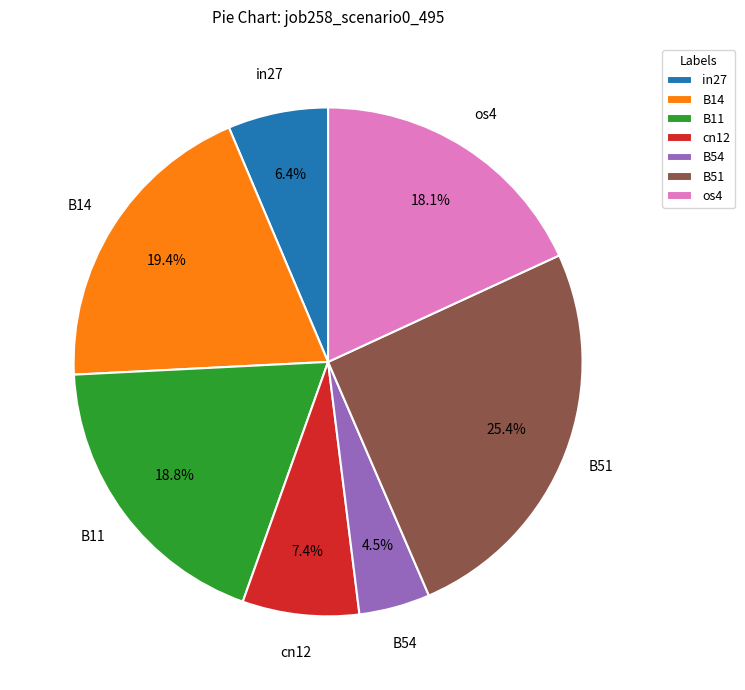

Does cn12 account for over 50% of the chart?

No